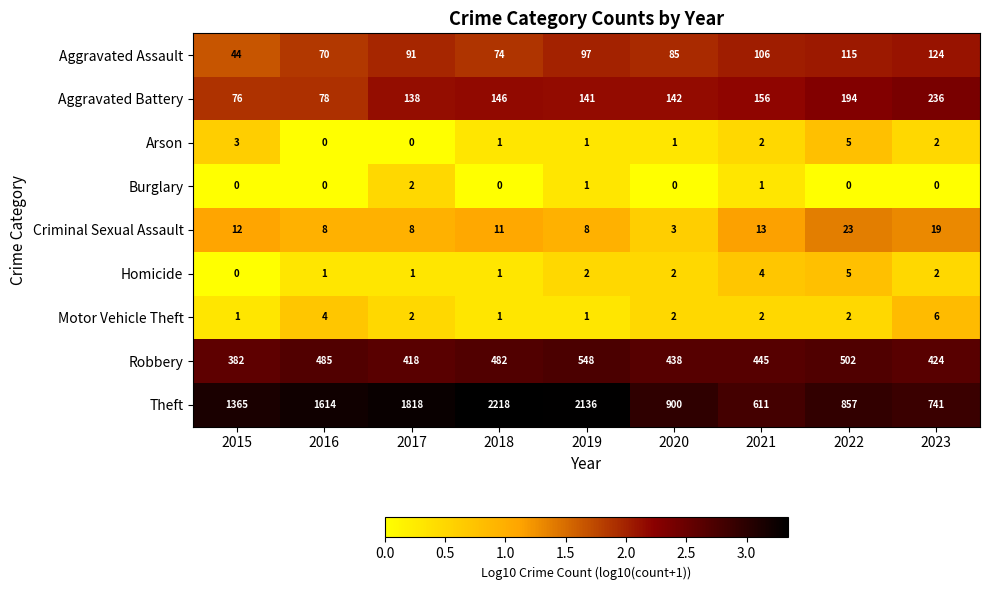

The Robbery series shows 548 at 2019. True or false?

True